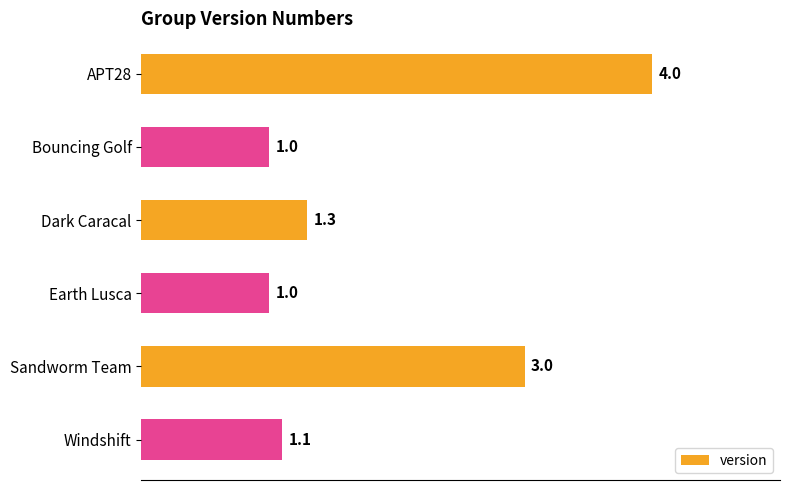

Reading top to bottom, extract all data points from this chart.

4.0	1.0	1.3	1.0	3.0	1.1